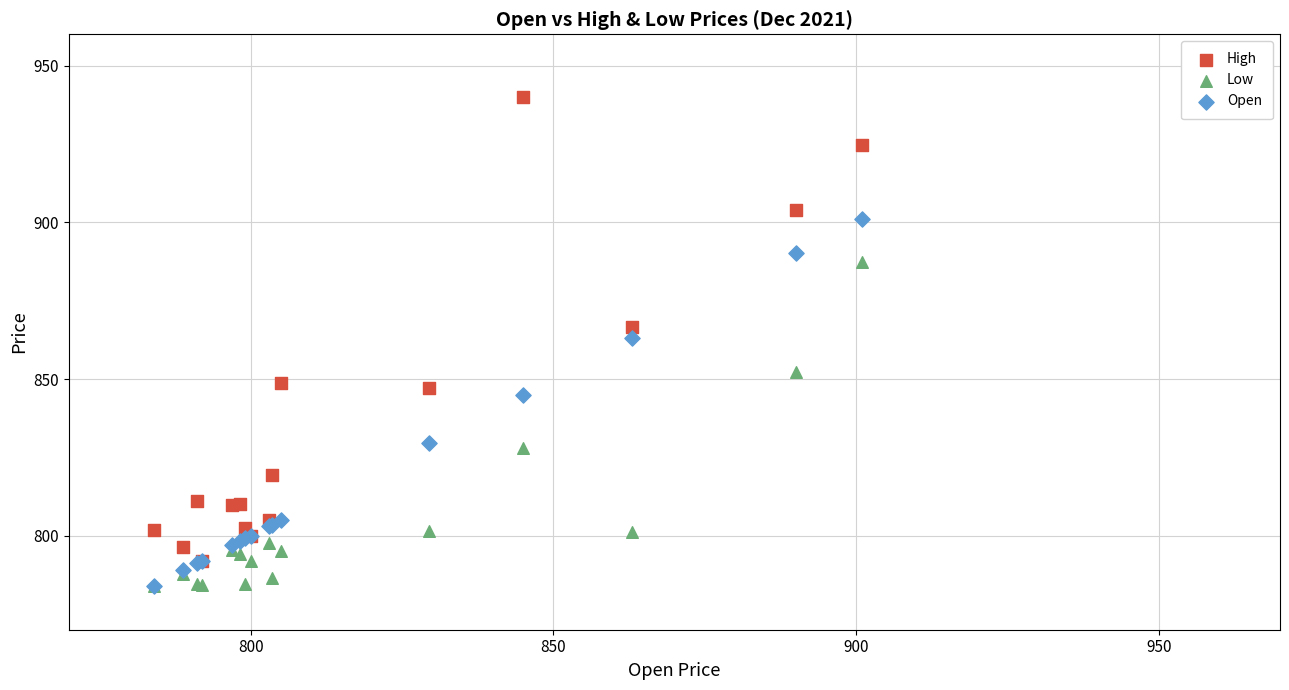

Which series contains the highest Y value?

High